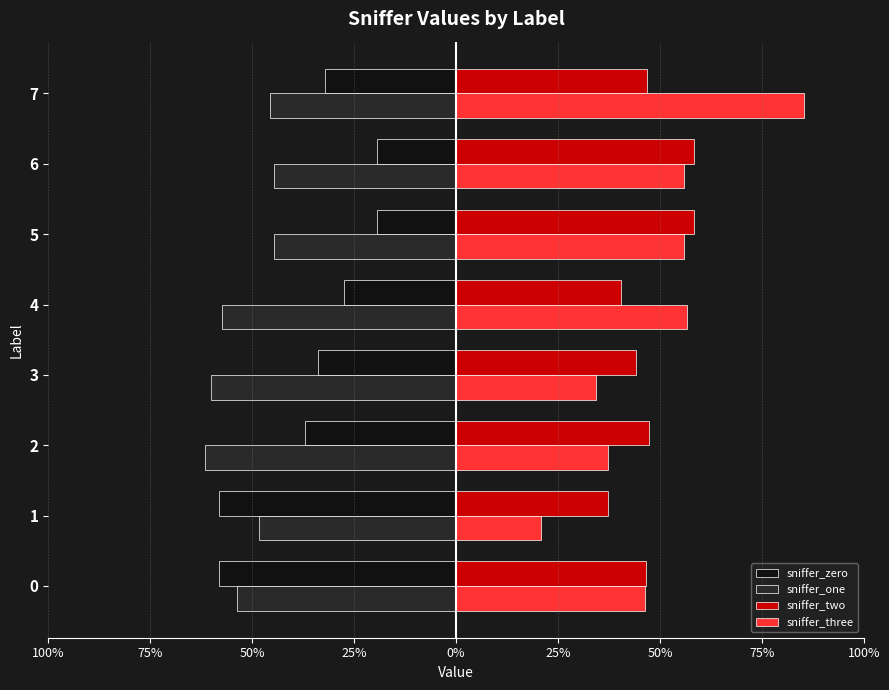

What is the smallest value displayed?

-0.6